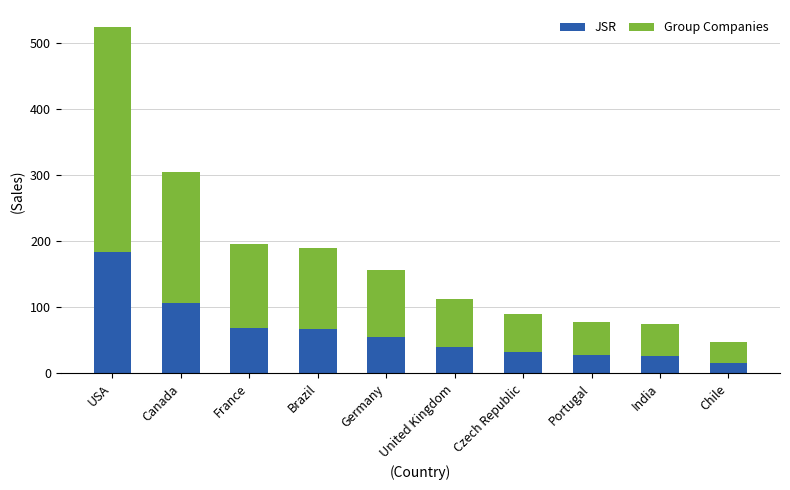

At which category is the sum across all series the highest?

USA